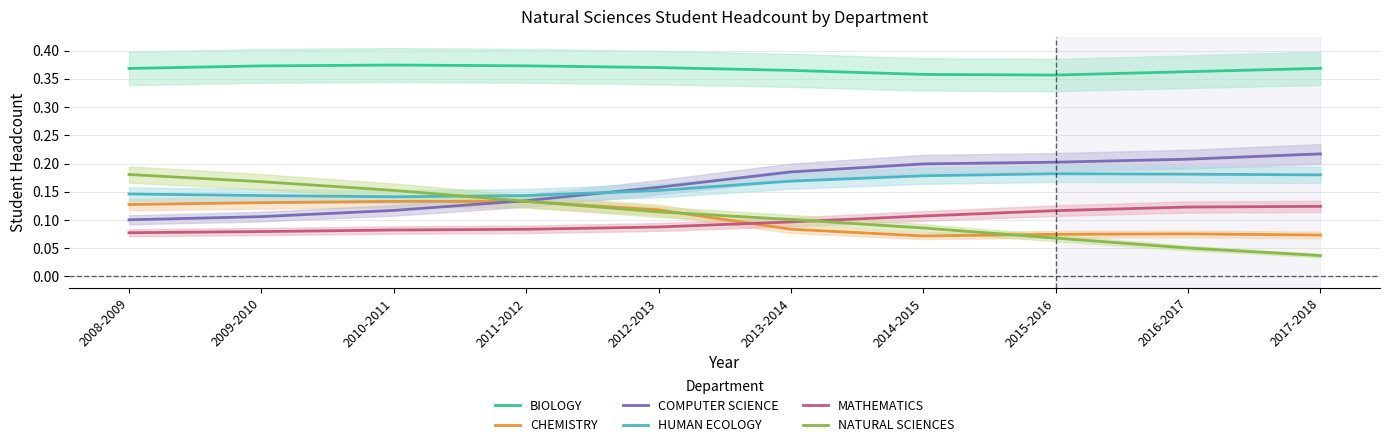

Count the number of categories in the chart.

10